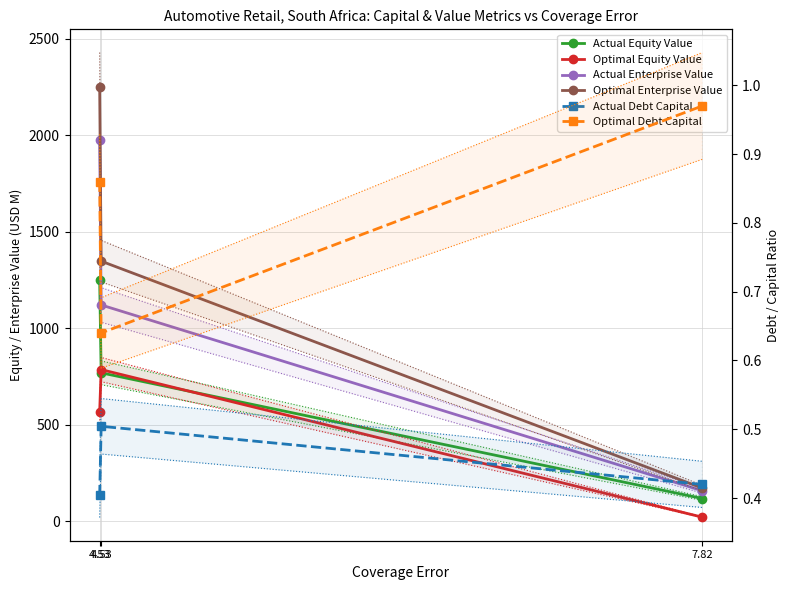

Reading left to right, extract all data points from this chart.

Actual Equity Value: 4.53=1248.6	4.53=767.9	7.82=116.7
Optimal Equity Value: 4.53=566.6	4.53=784.6	7.82=20.0
Actual Enterprise Value: 4.53=1974.1	4.53=1119.5	7.82=156.9
Optimal Enterprise Value: 4.53=2247.4	4.53=1346.5	7.82=170.9
Actual Debt Capital: 4.53=0.4	4.53=0.5	7.82=0.4
Optimal Debt Capital: 4.53=0.9	4.53=0.6	7.82=1.0